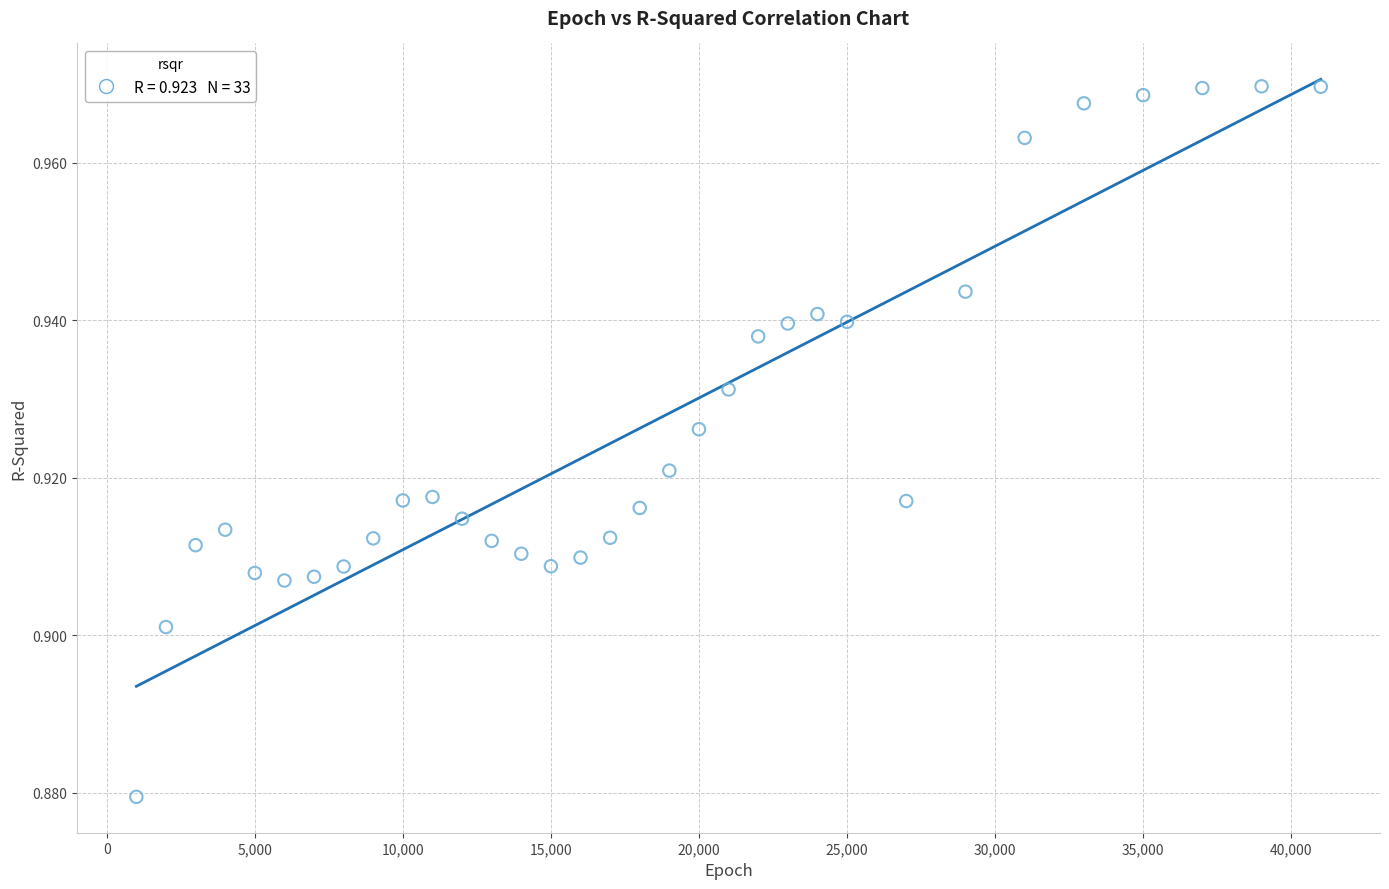

What is the range of X values (max minus min)?

40000.0